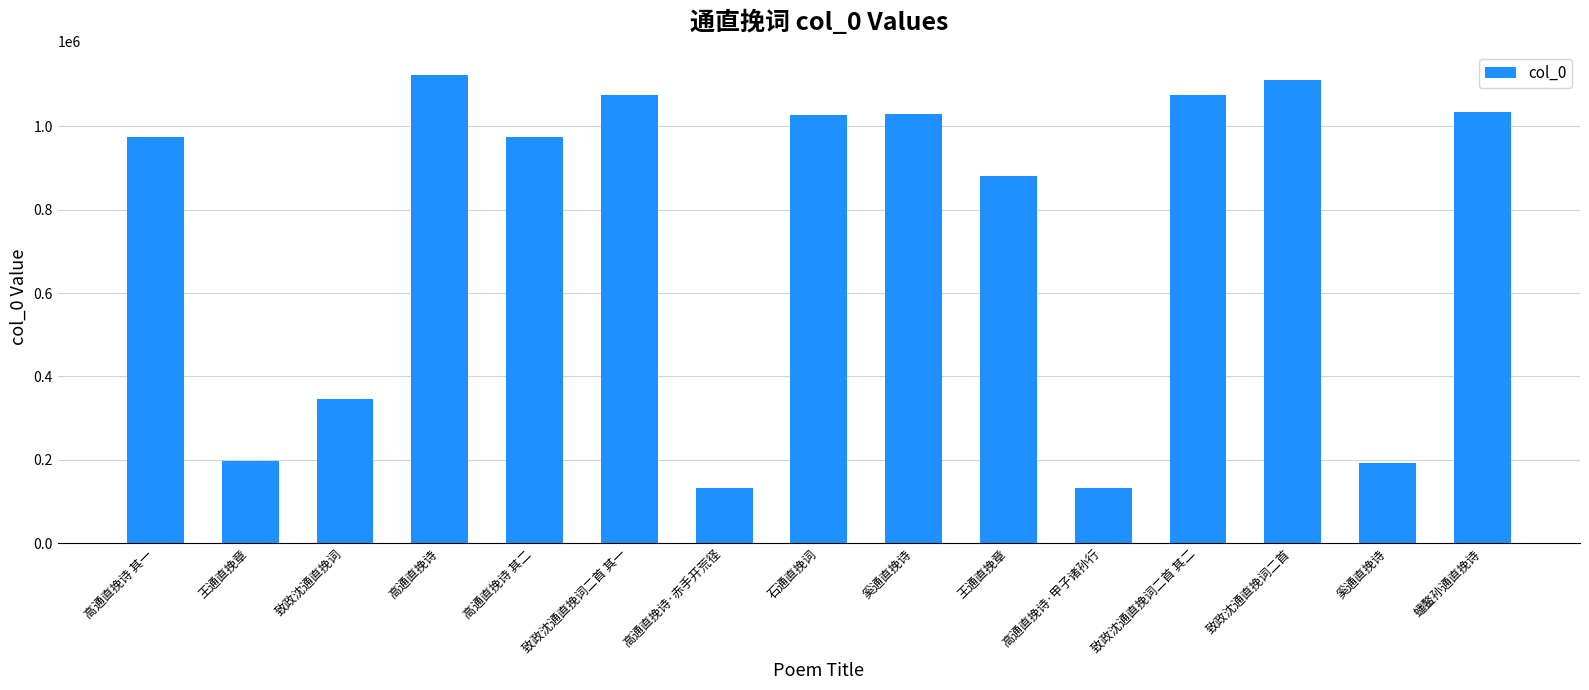

How many values are below 975532?

7